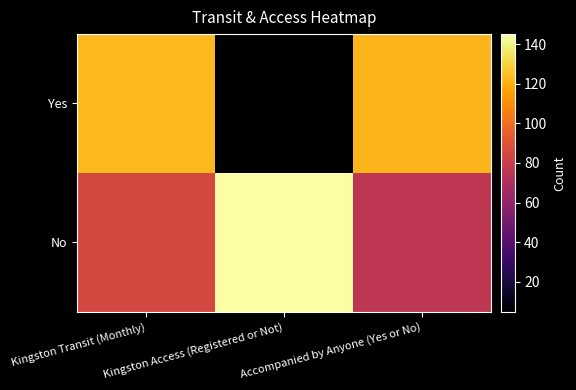

At which category is the sum across all series the highest?

Kingston Transit (Monthly)